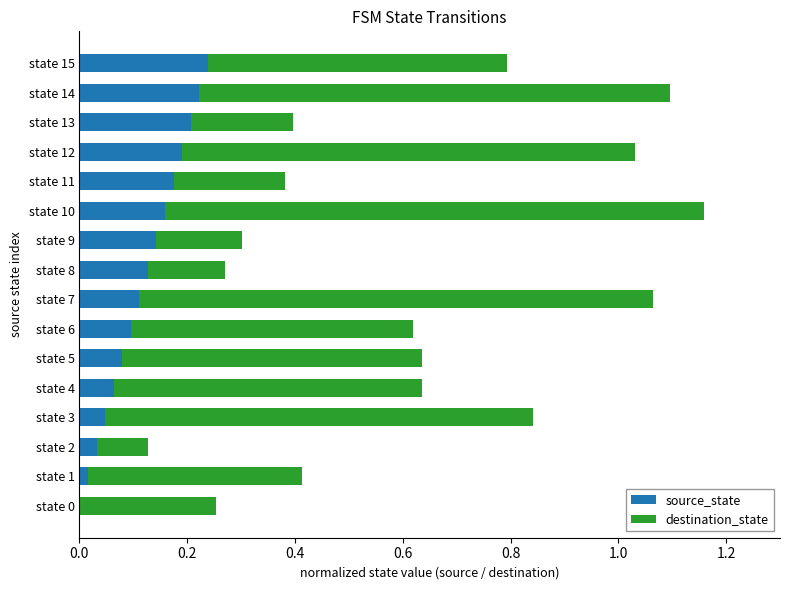

The value of source_state at state 4 is 0.1. True or false?

True